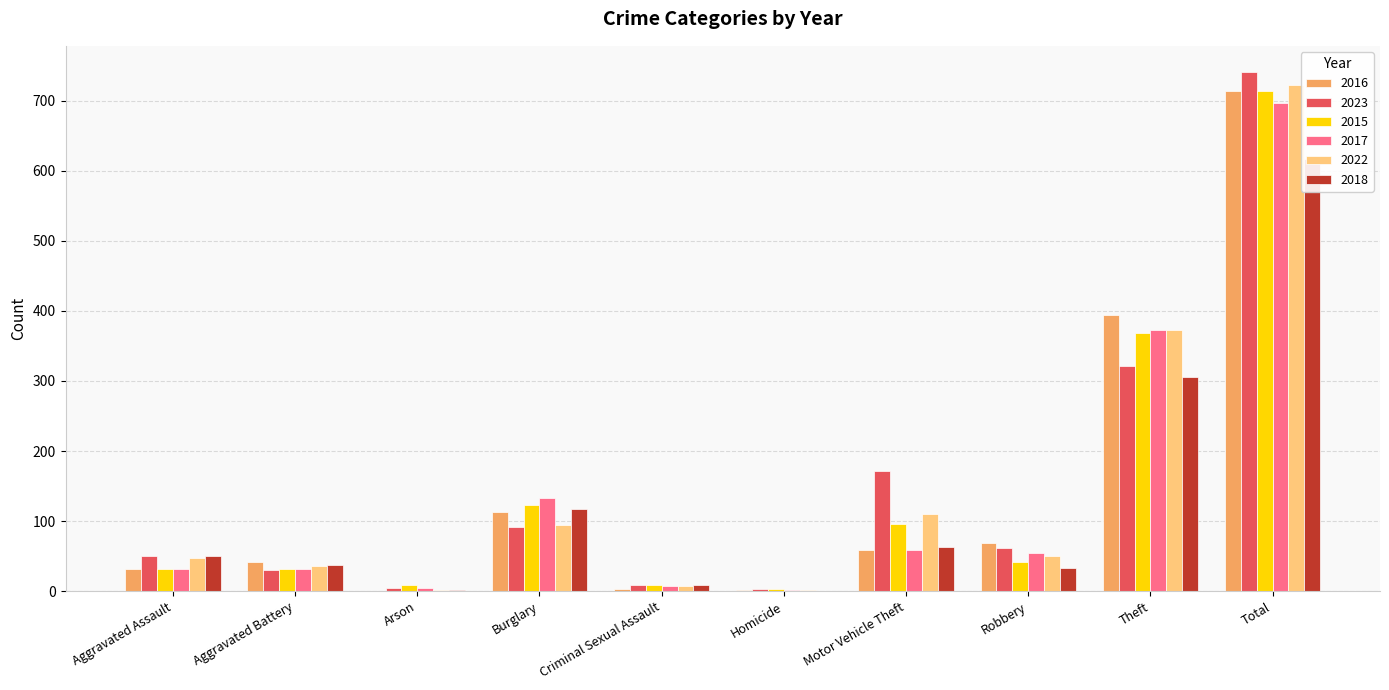

The 2018 series shows 33 at Robbery. True or false?

True